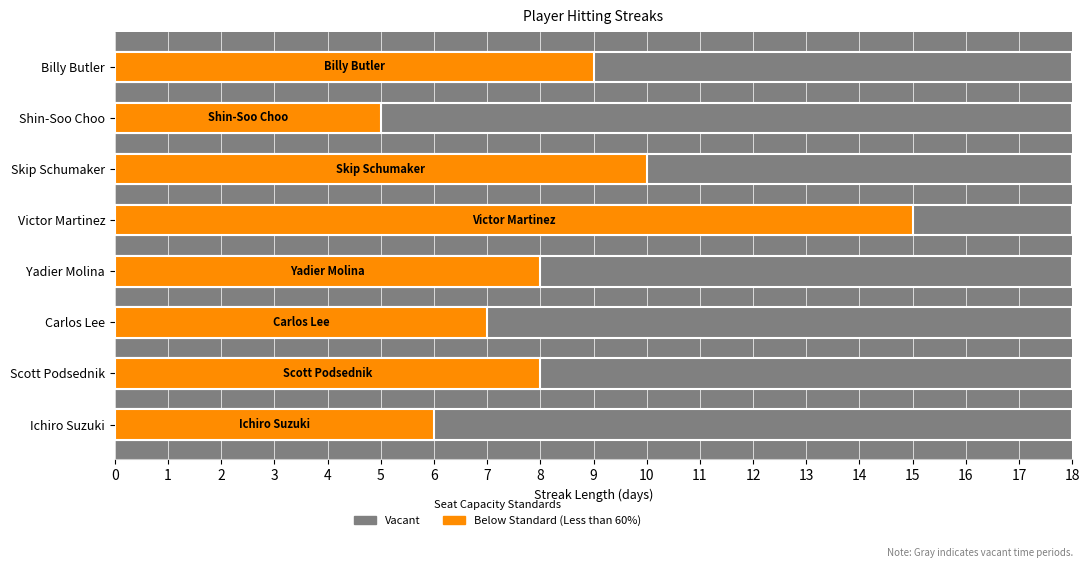

Count the Below Standard (Less than 60%) values in the range 7 to 10.

5